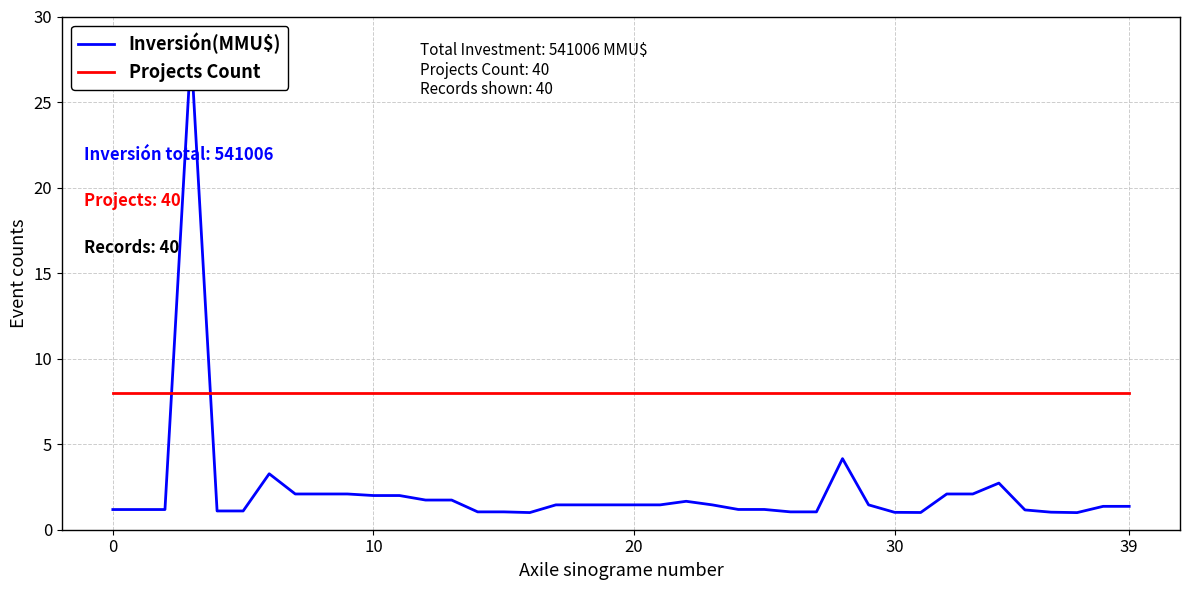

True or false: Inversión(MMU$) has a value of 1.0 at 11.

False